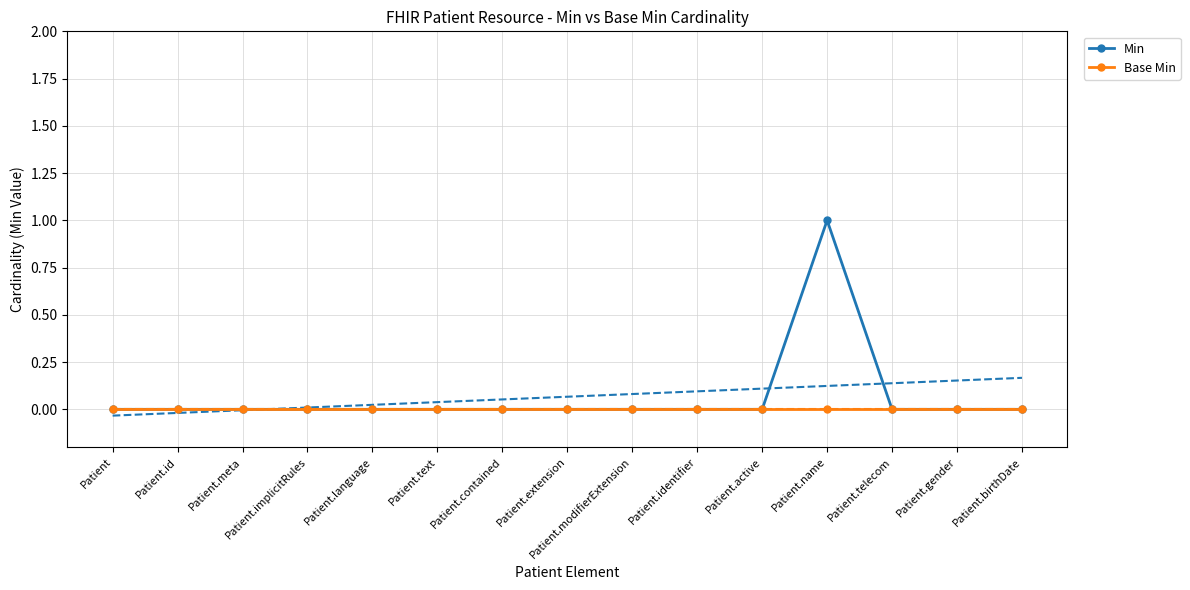

Count the number of data series in this chart.

4